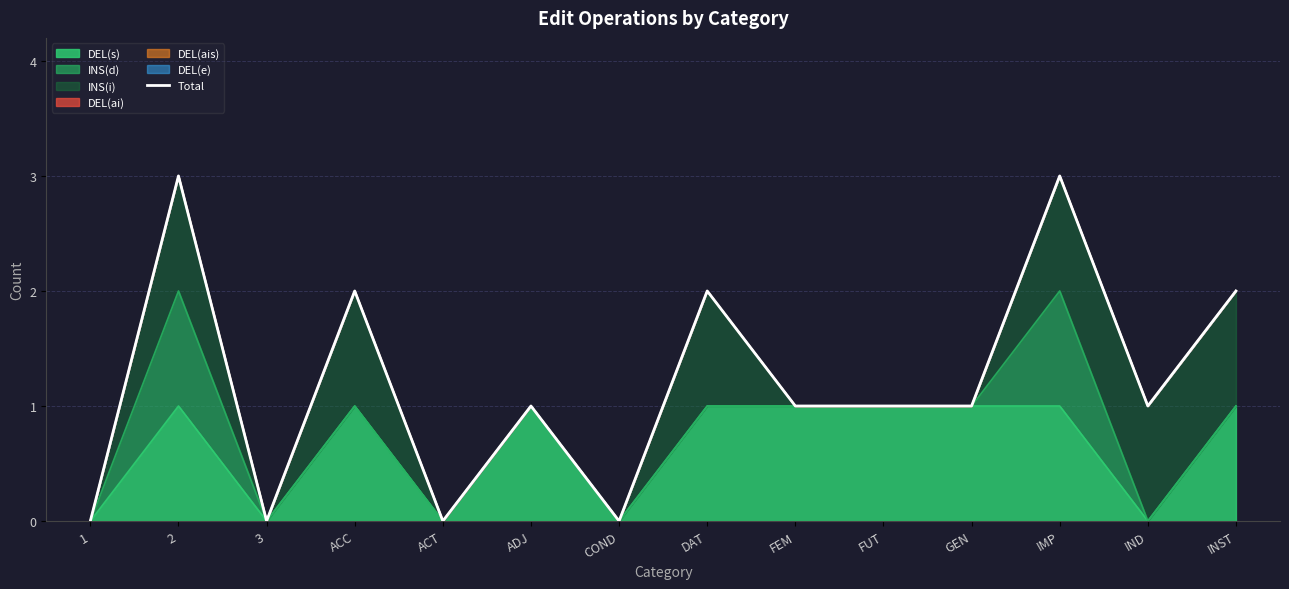

List the labels in order of value, largest first.

2, IMP, ACC, DAT, INST, ADJ, FEM, FUT, GEN, IND, 1, 3, ACT, COND